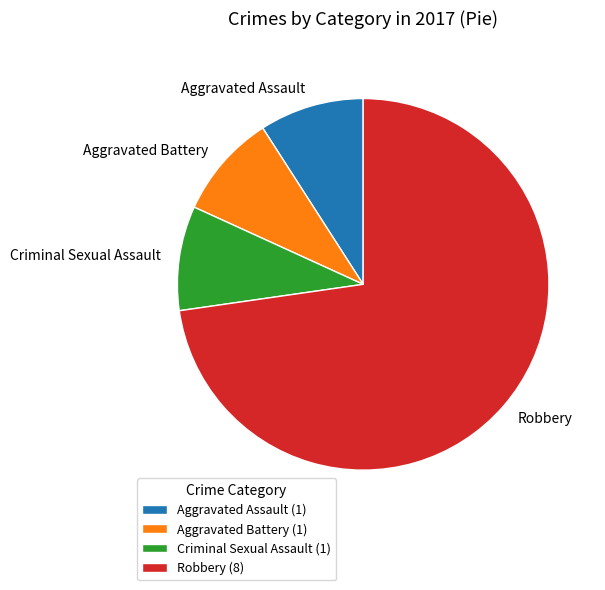

True or false: Criminal Sexual Assault accounts for 1% of the total.

False